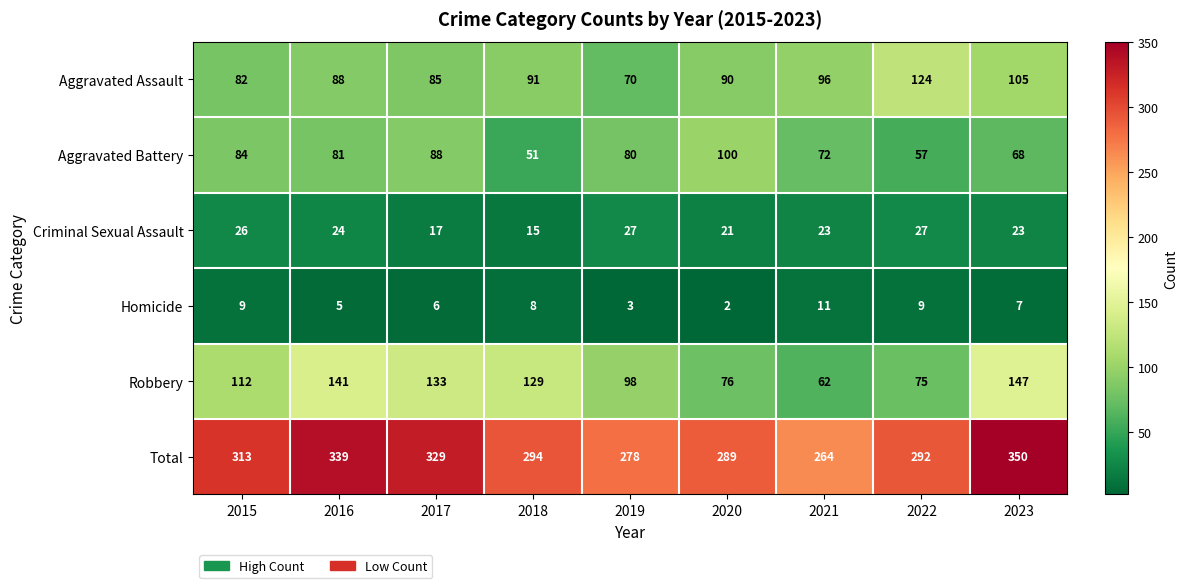

Rank the series at 2019 from lowest to highest value.

Homicide, Criminal Sexual Assault, Aggravated Assault, Aggravated Battery, Robbery, Total